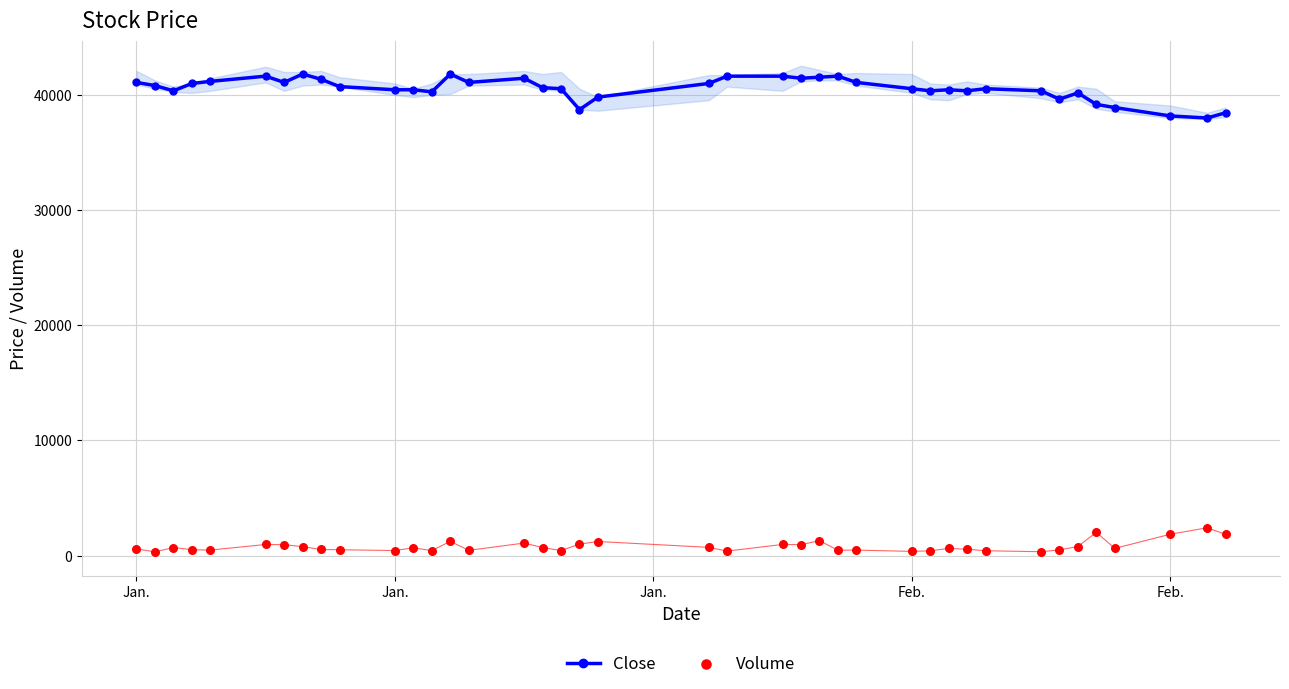

At how many categories does at least one series exceed 19153?

40